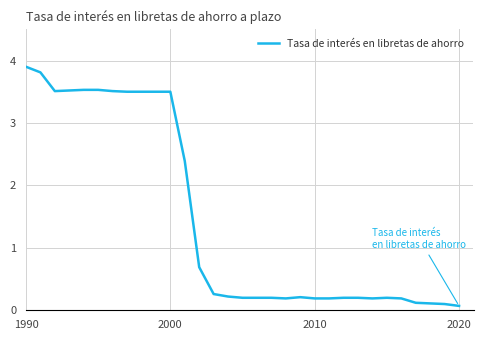

What is the difference between the maximum and minimum values?

3.8